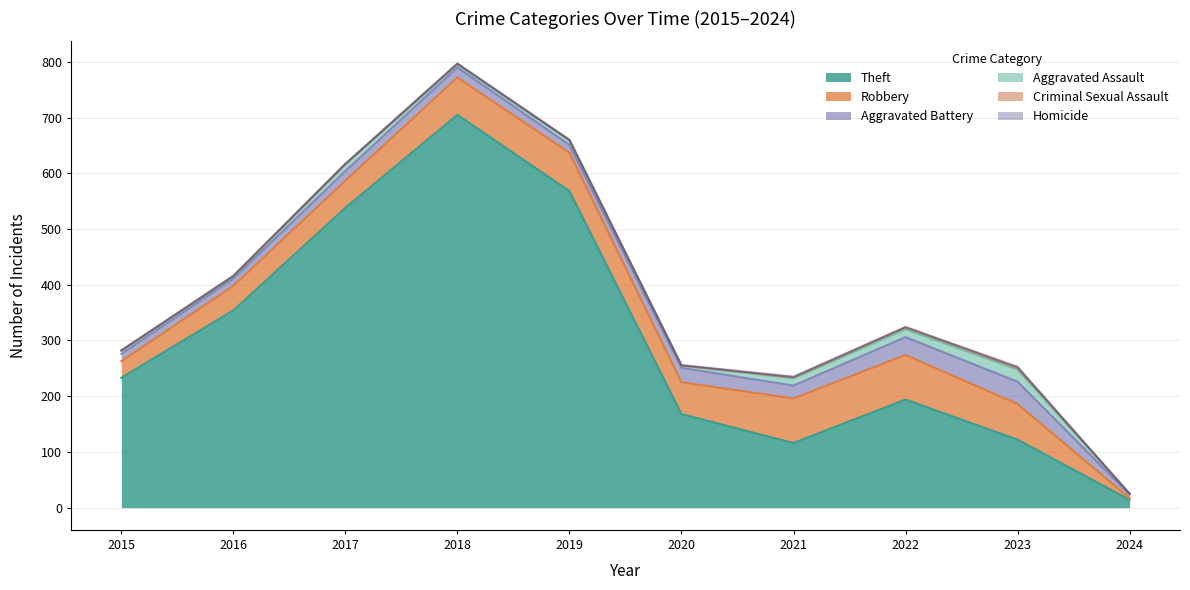

Which series has the largest range (max minus min)?

Theft